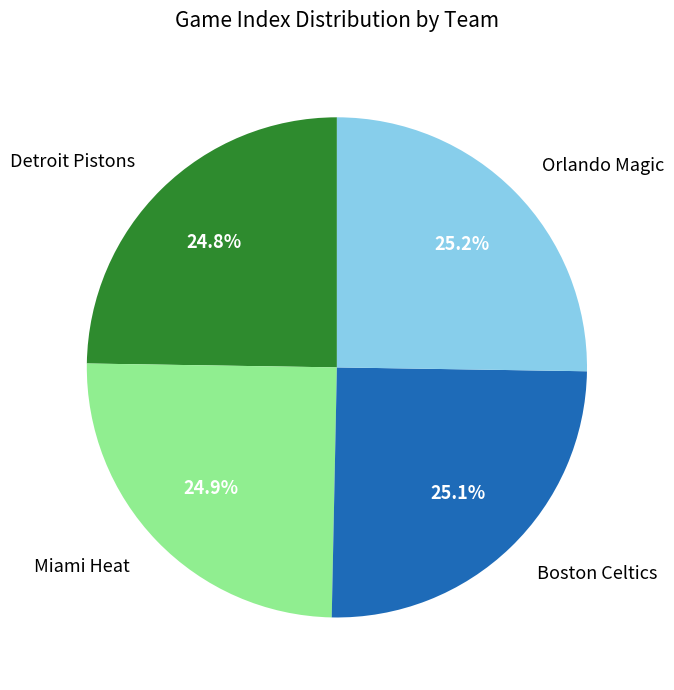

Approximately how many times larger is the value at Detroit Pistons compared to Orlando Magic?

1.0